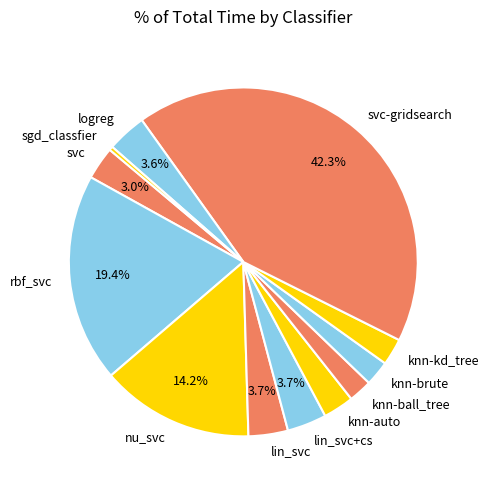

How many slices are in this pie chart?

12